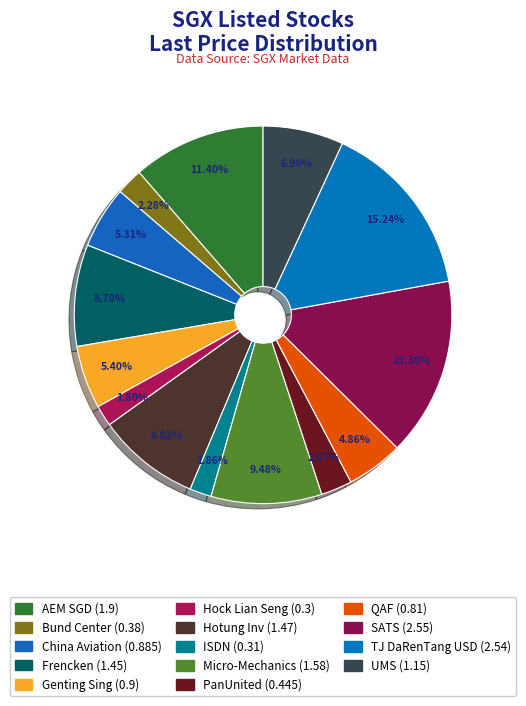

How many slices are in this pie chart?

14